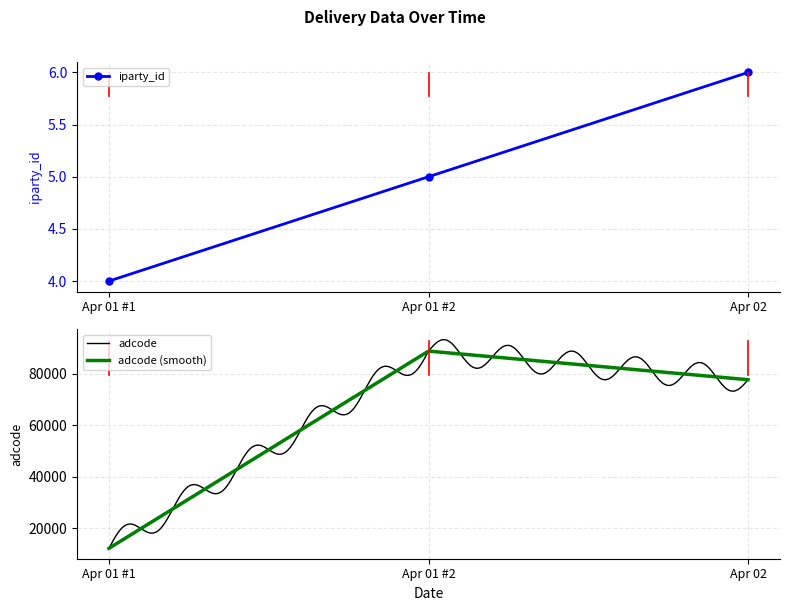

What is the value of the iparty_id point at the 1st from the left?

4